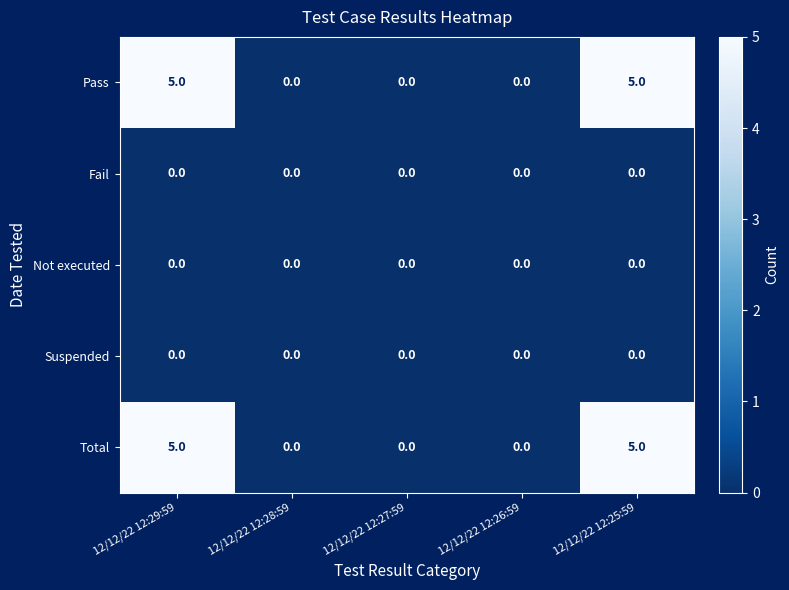

How many series are shown in this chart?

5